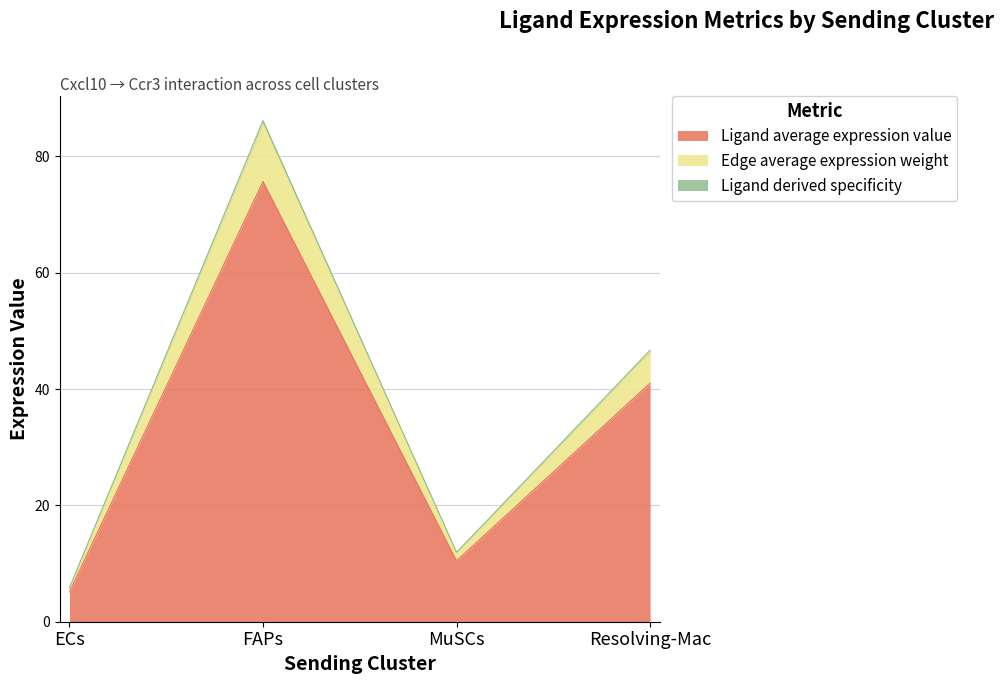

At which label does Edge average expression weight first exceed 46?

FAPs